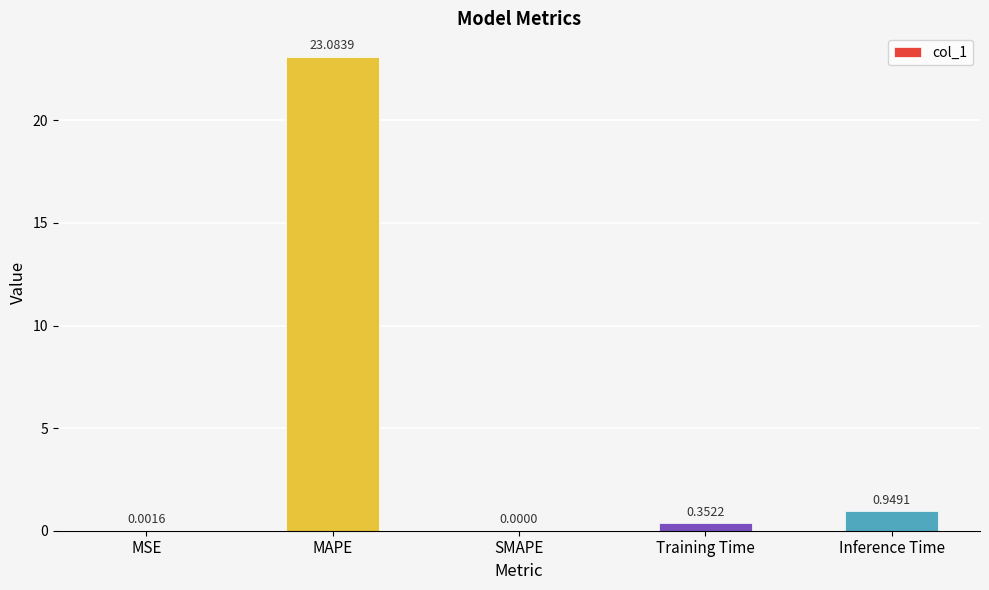

How many series are shown in this chart?

1